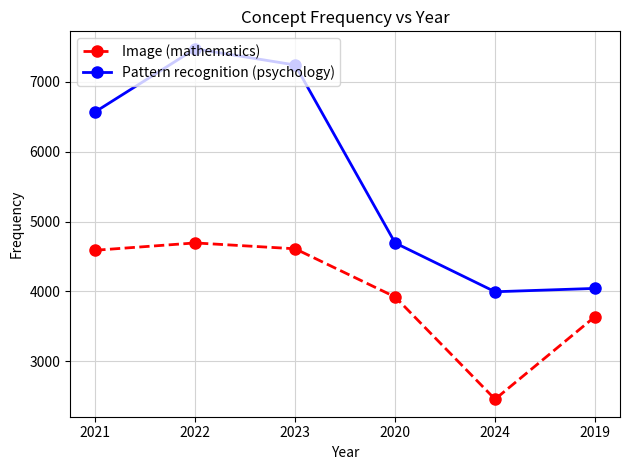

Is this an area chart (filled region under the line)?

No